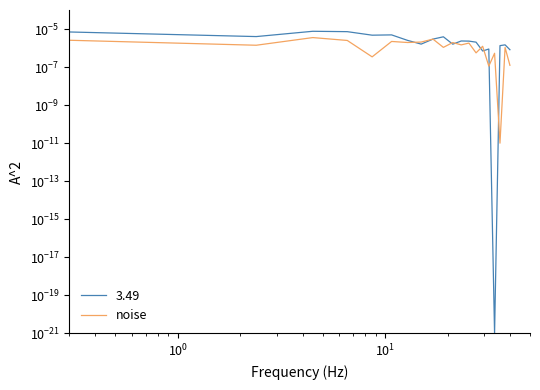

Is it true that the value at $\mathdefault{10^{2}}$ is 0.0?

False